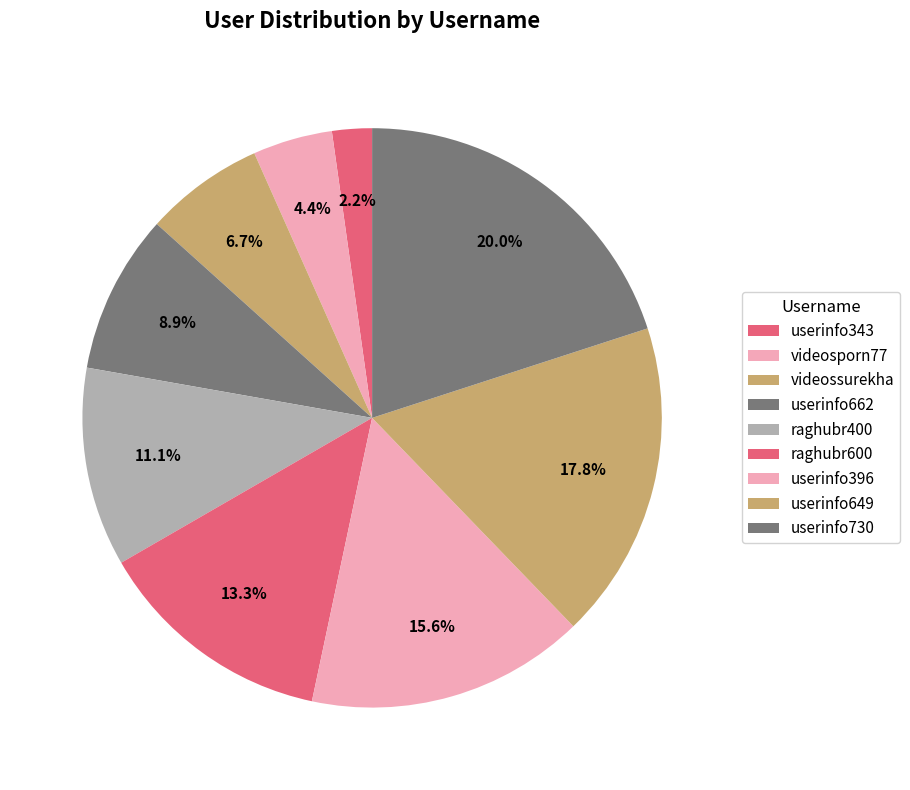

Count the number of slices in the pie.

9